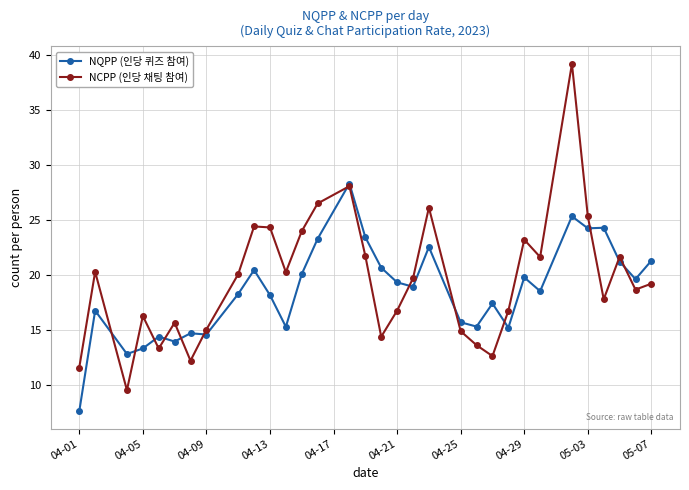

Which series ends up on top after the final intersection of NQPP (인당 퀴즈 참여) and NCPP (인당 채팅 참여)?

NQPP (인당 퀴즈 참여)